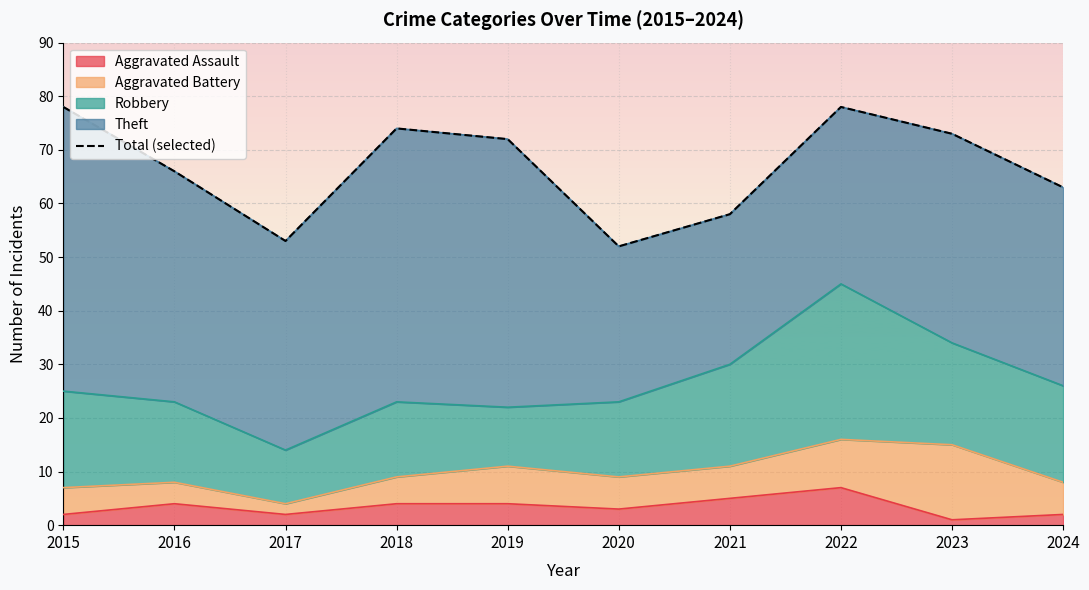

How many values are below 72?

5